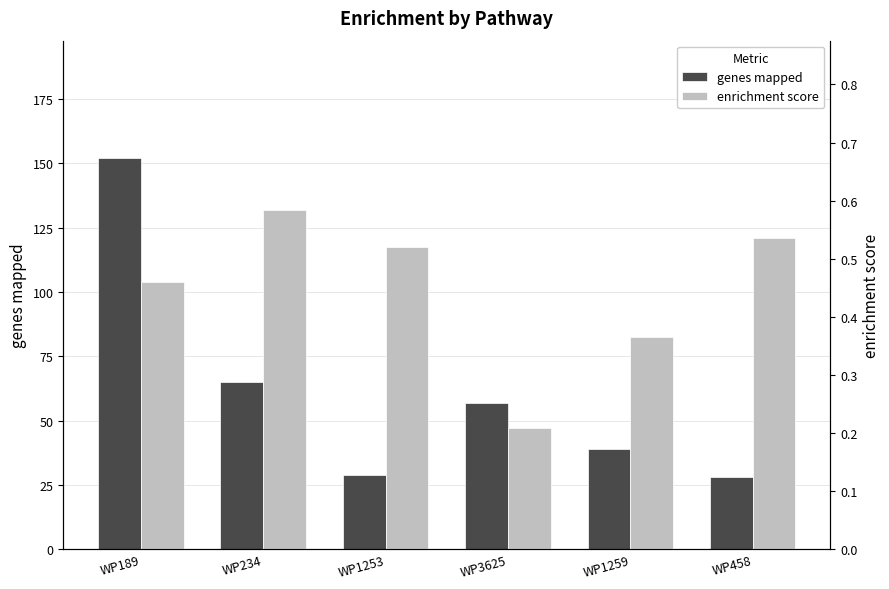

What is the sum of all enrichment score values?

2.7